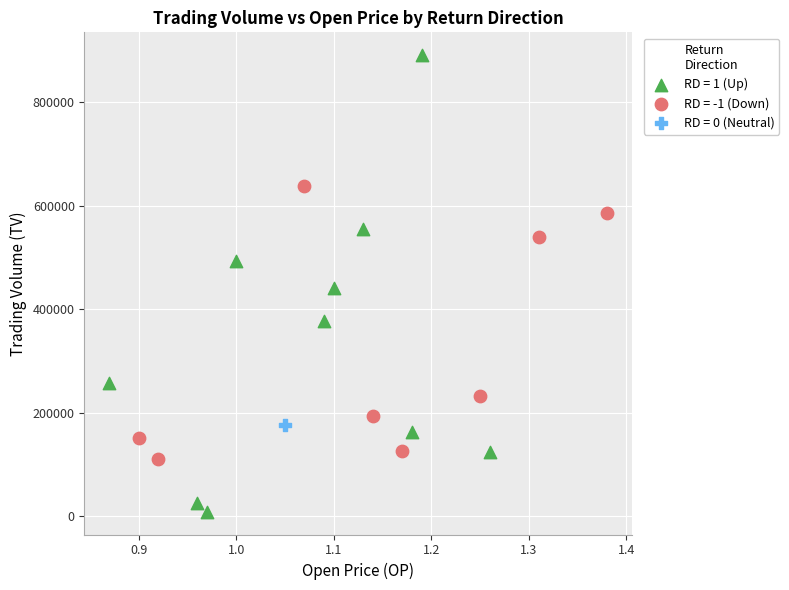

Which series reaches the minimum Y coordinate?

RD = 1 (Up)